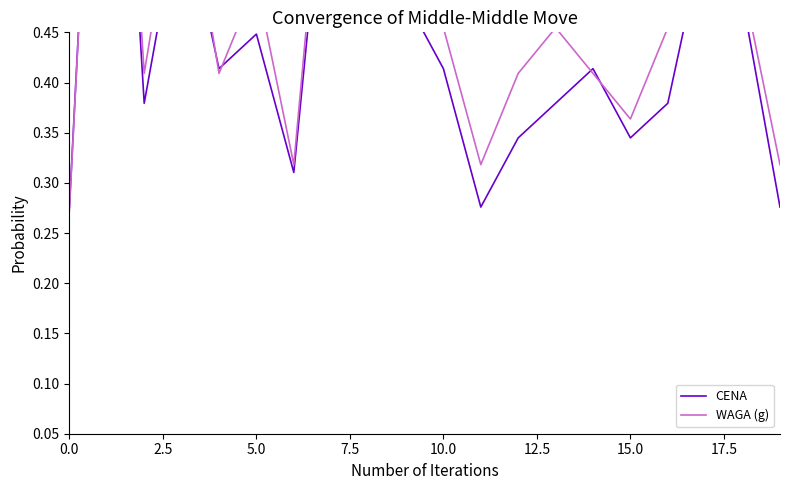

True or false: WAGA (g) has more than 0 points higher than both neighbors.

True